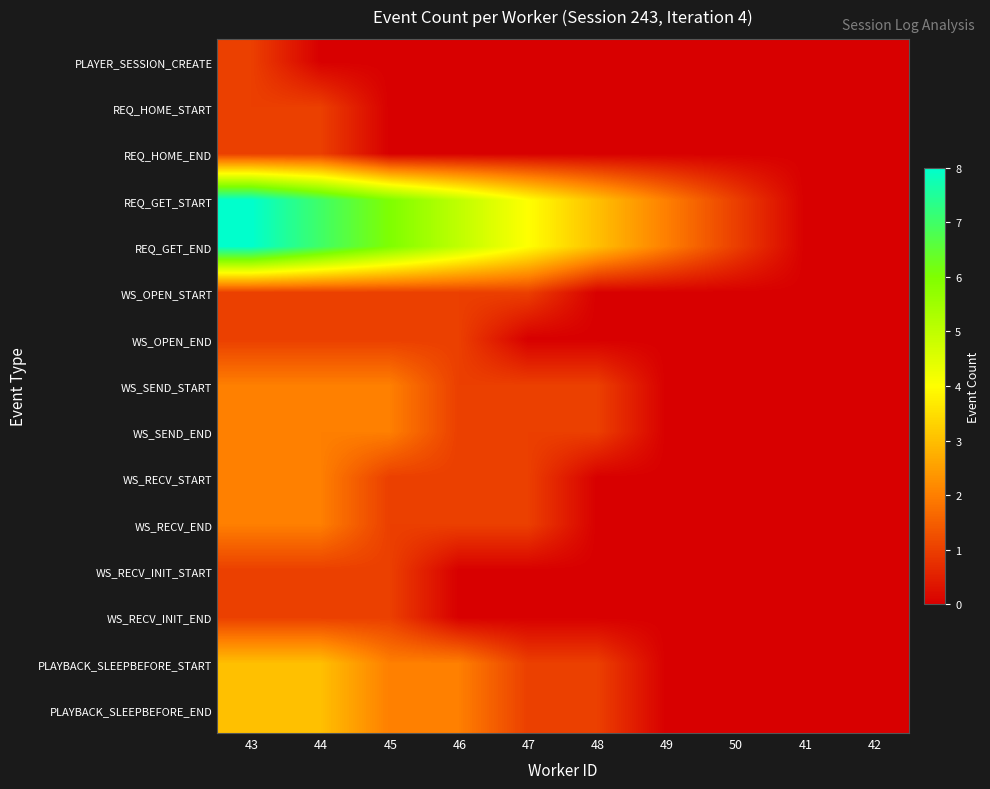

How many distinct data groups are displayed?

15